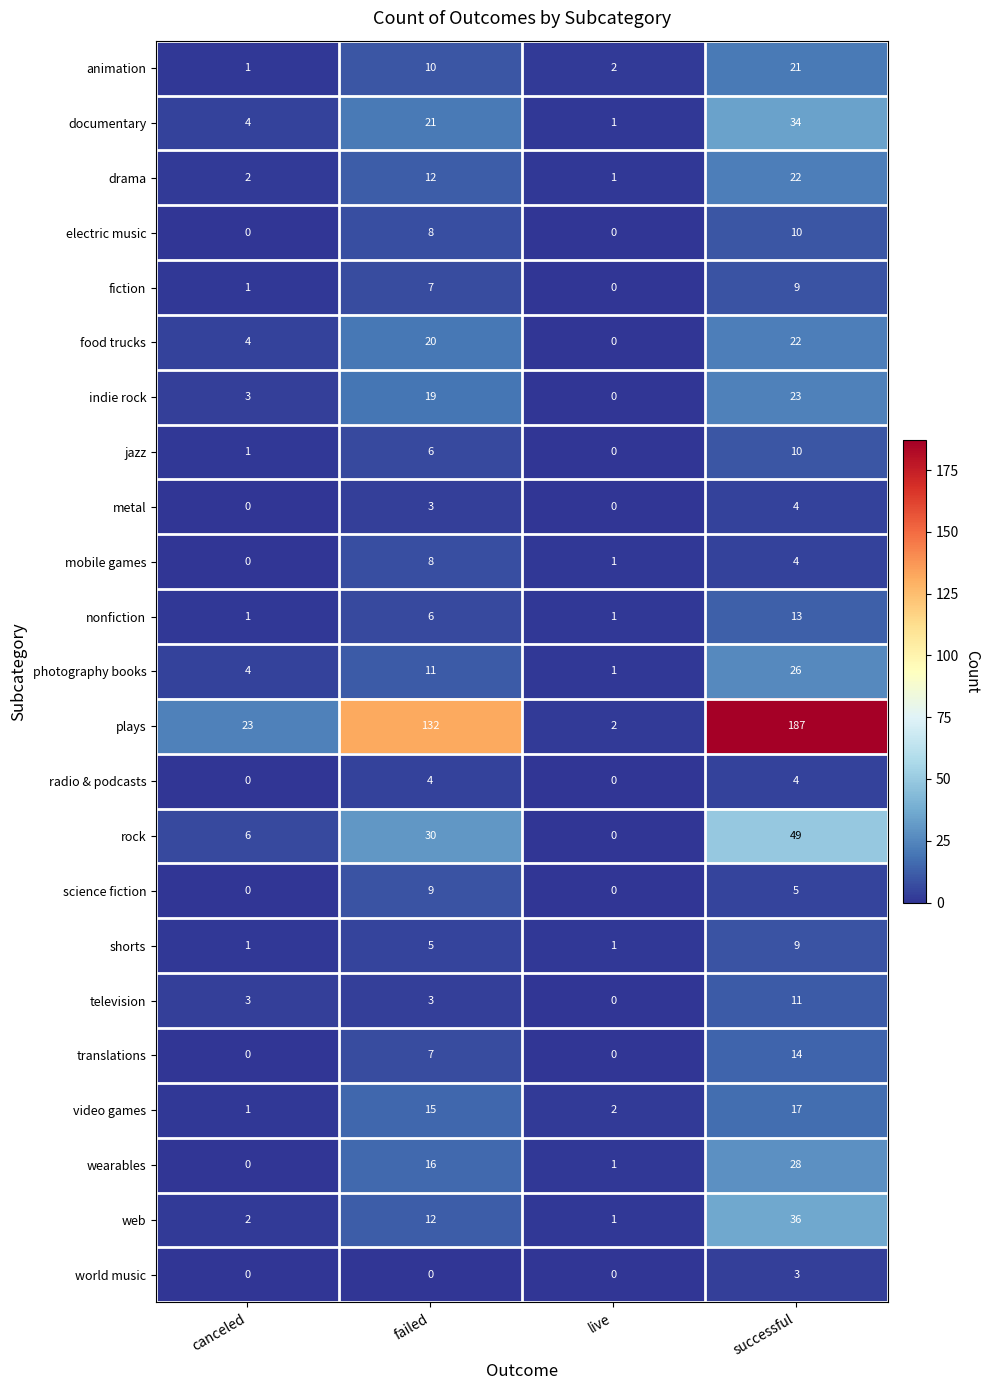

At which label does nonfiction reach its peak?

successful